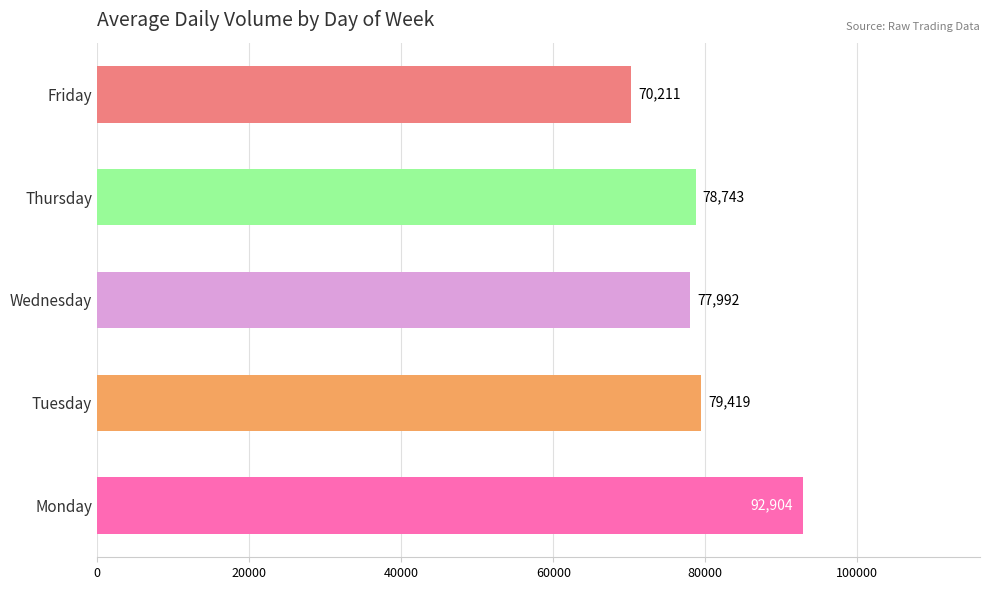

At which label is the value closest to 81557?

Tuesday